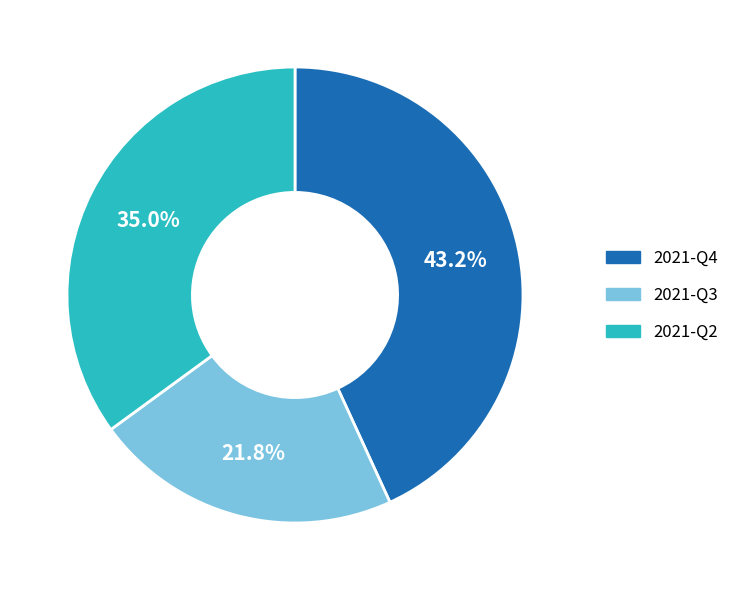

Does 2021-Q2 account for over 50% of the chart?

No